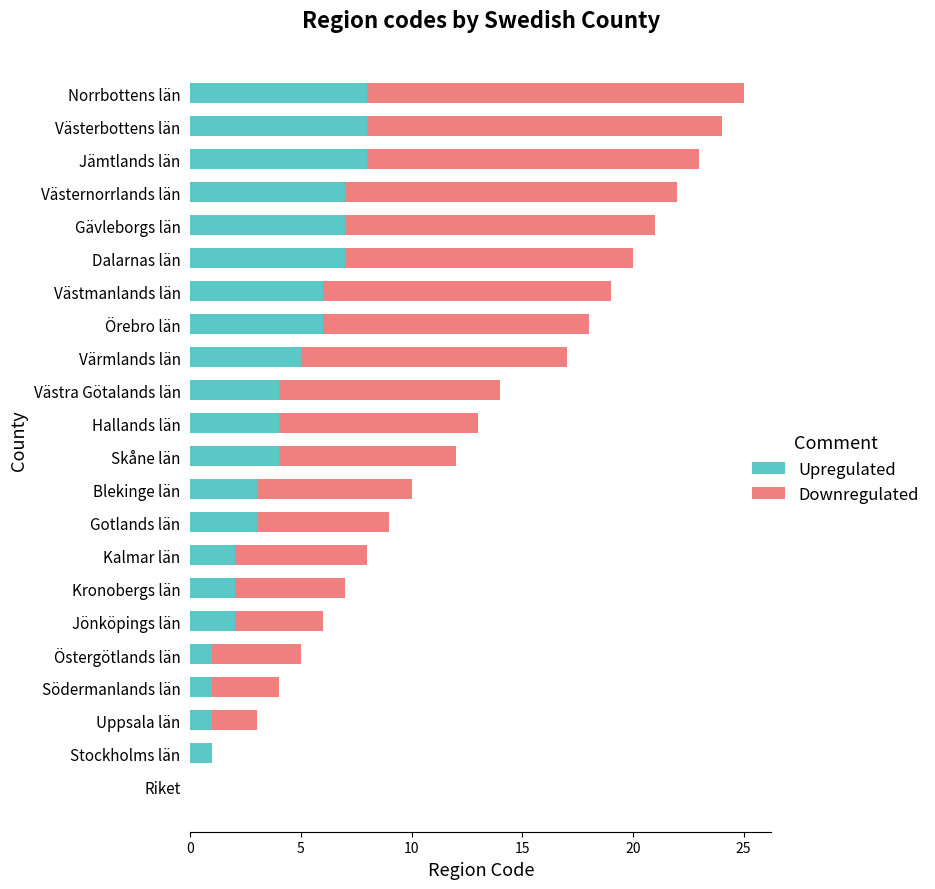

What is the total value across all series at Västerbottens län?

24